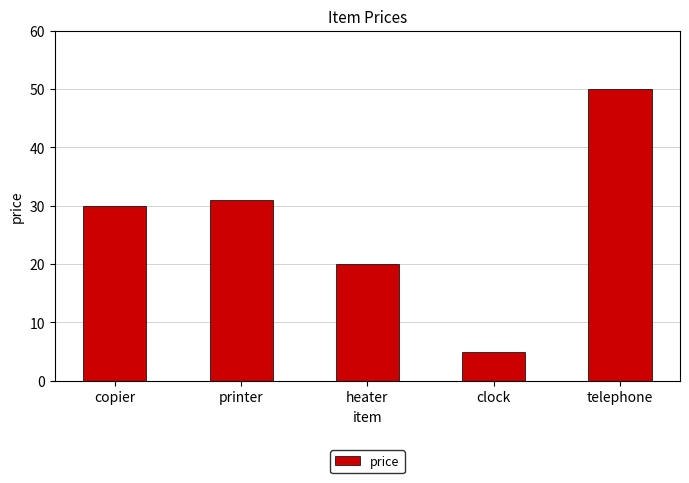

How many values are below 30?

2